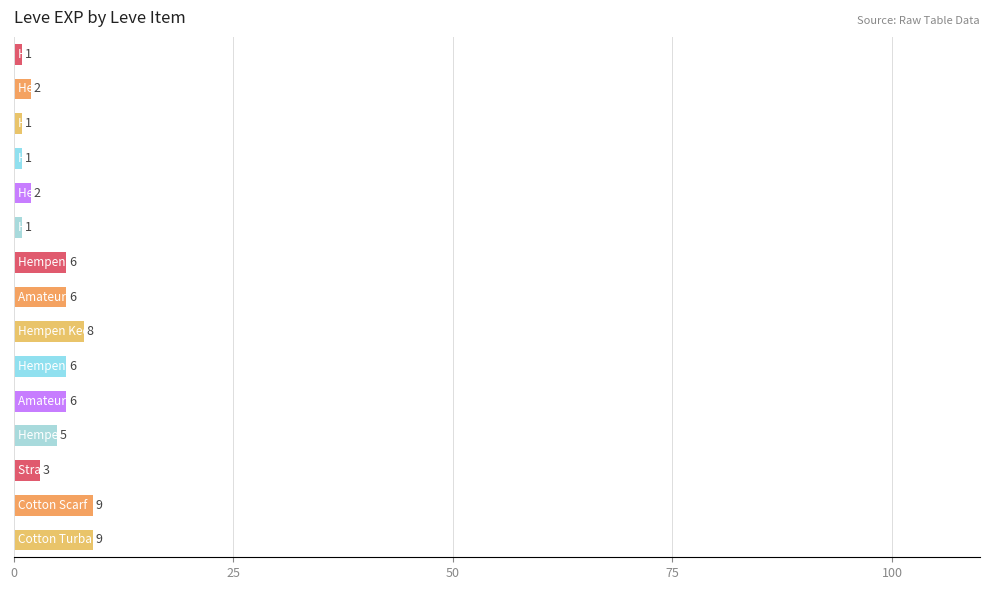

Count the values in the range 1 to 6.

12